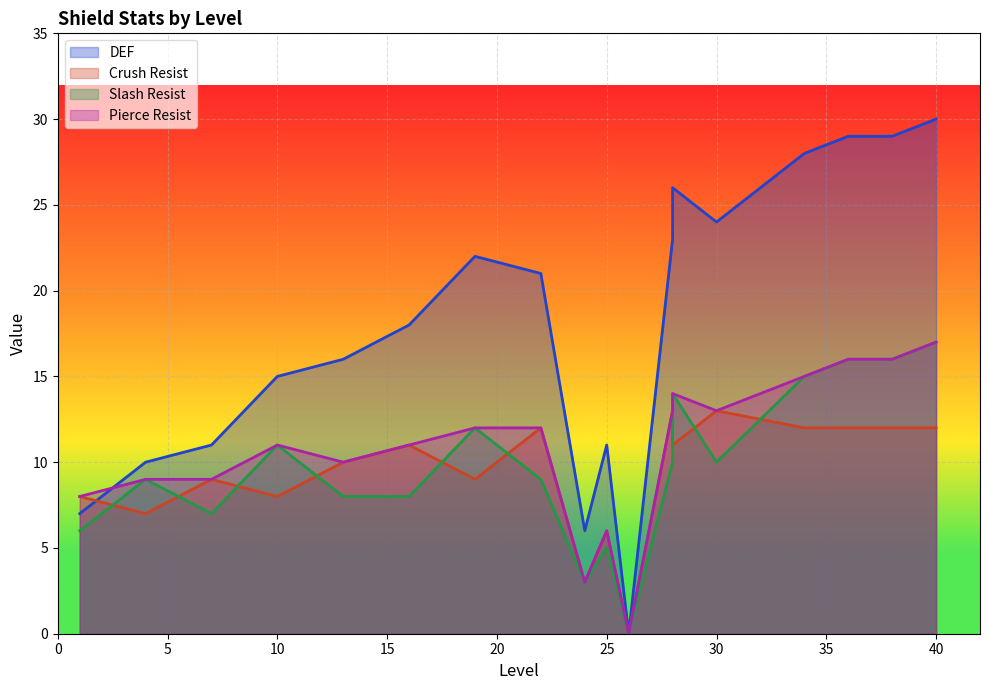

How many lines are shown in the chart?

4